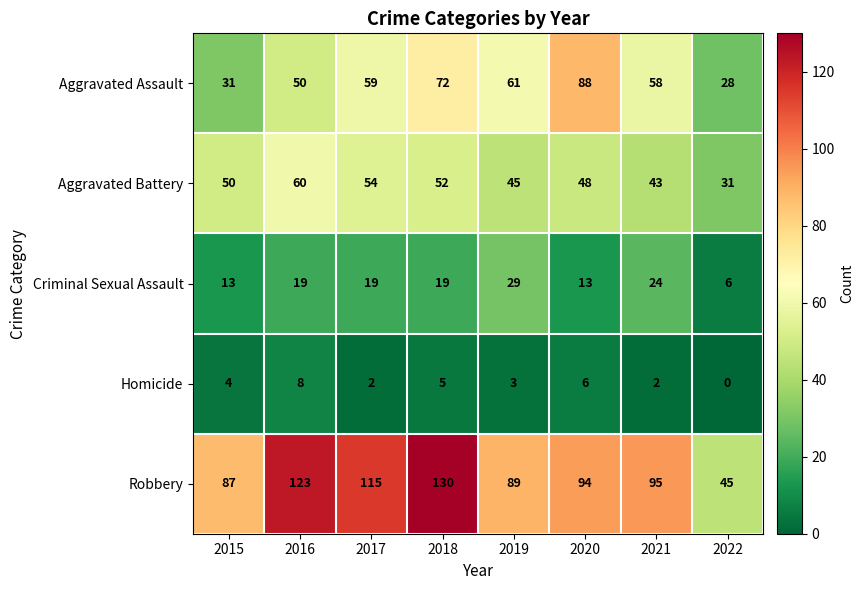

What is the maximum value shown in the chart?

130